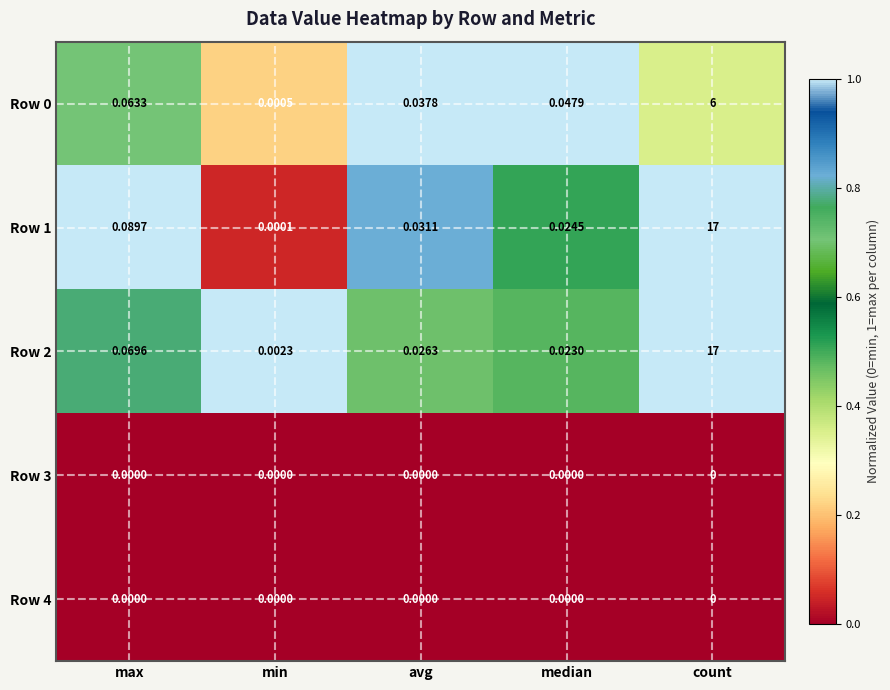

What is the total value across all series at max?

0.2